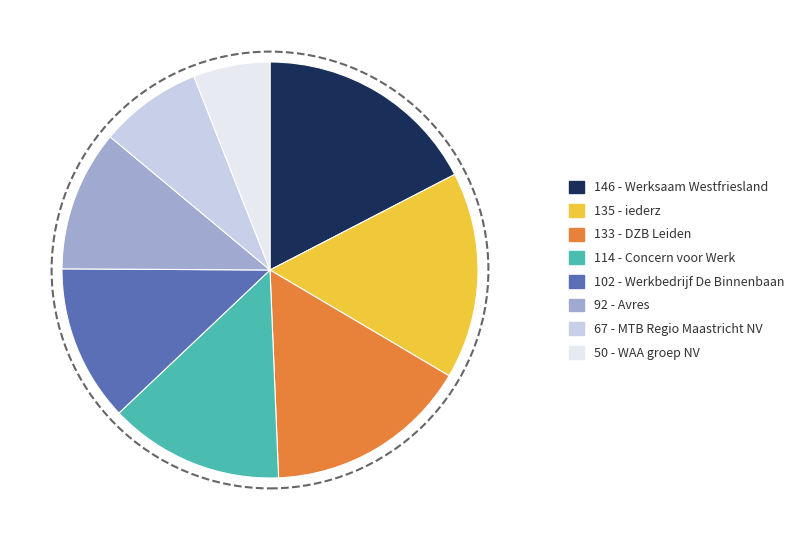

Is there a majority slice in this chart?

No